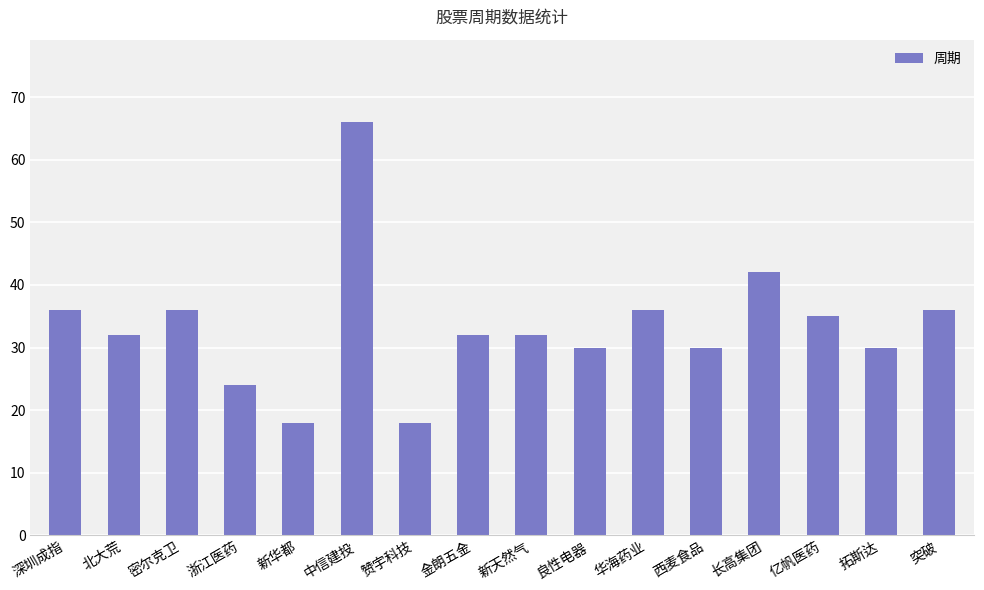

What is the change in value from 新华都 to 新天然气?

+14